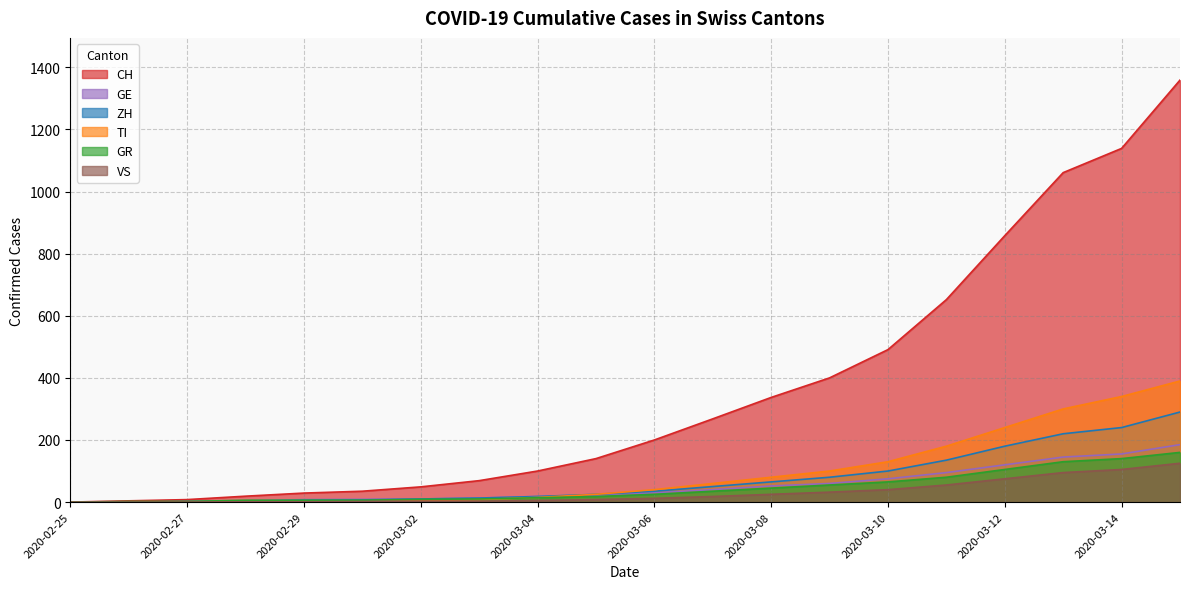

Reading left to right, transcribe all the data shown in this chart.

CH: 2020-02-25=0	2020-02-26=4	2020-02-27=8	2020-02-28=19	2020-02-29=29	2020-03-01=35	2020-03-02=49	2020-03-03=69	2020-03-04=100	2020-03-05=140	2020-03-06=200	2020-03-07=268	2020-03-08=337	2020-03-09=400	2020-03-10=491	2020-03-11=652	2020-03-12=858	2020-03-13=1061	2020-03-14=1139	2020-03-15=1359
TI: 2020-02-25=0	2020-02-26=1	2020-02-27=1	2020-02-28=1	2020-02-29=2	2020-03-01=2	2020-03-02=4	2020-03-03=8	2020-03-04=15	2020-03-05=25	2020-03-06=40	2020-03-07=60	2020-03-08=80	2020-03-09=100	2020-03-10=130	2020-03-11=180	2020-03-12=240	2020-03-13=300	2020-03-14=340	2020-03-15=390
ZH: 2020-02-25=0	2020-02-26=0	2020-02-27=2	2020-02-28=2	2020-02-29=6	2020-03-01=7	2020-03-02=10	2020-03-03=13	2020-03-04=18	2020-03-05=25	2020-03-06=35	2020-03-07=50	2020-03-08=65	2020-03-09=80	2020-03-10=100	2020-03-11=135	2020-03-12=180	2020-03-13=220	2020-03-14=240	2020-03-15=290
GR: 2020-02-25=0	2020-02-26=2	2020-02-27=2	2020-02-28=6	2020-02-29=6	2020-03-01=6	2020-03-02=9	2020-03-03=10	2020-03-04=14	2020-03-05=18	2020-03-06=25	2020-03-07=35	2020-03-08=45	2020-03-09=55	2020-03-10=65	2020-03-11=80	2020-03-12=105	2020-03-13=130	2020-03-14=140	2020-03-15=160
GE: 2020-02-25=0	2020-02-26=1	2020-02-27=1	2020-02-28=4	2020-02-29=8	2020-03-01=9	2020-03-02=10	2020-03-03=13	2020-03-04=18	2020-03-05=22	2020-03-06=30	2020-03-07=40	2020-03-08=52	2020-03-09=60	2020-03-10=75	2020-03-11=95	2020-03-12=120	2020-03-13=145	2020-03-14=155	2020-03-15=185
VS: 2020-02-25=0	2020-02-26=0	2020-02-27=0	2020-02-28=1	2020-02-29=1	2020-03-01=2	2020-03-02=3	2020-03-03=3	2020-03-04=5	2020-03-05=8	2020-03-06=12	2020-03-07=18	2020-03-08=25	2020-03-09=32	2020-03-10=40	2020-03-11=55	2020-03-12=75	2020-03-13=95	2020-03-14=105	2020-03-15=125